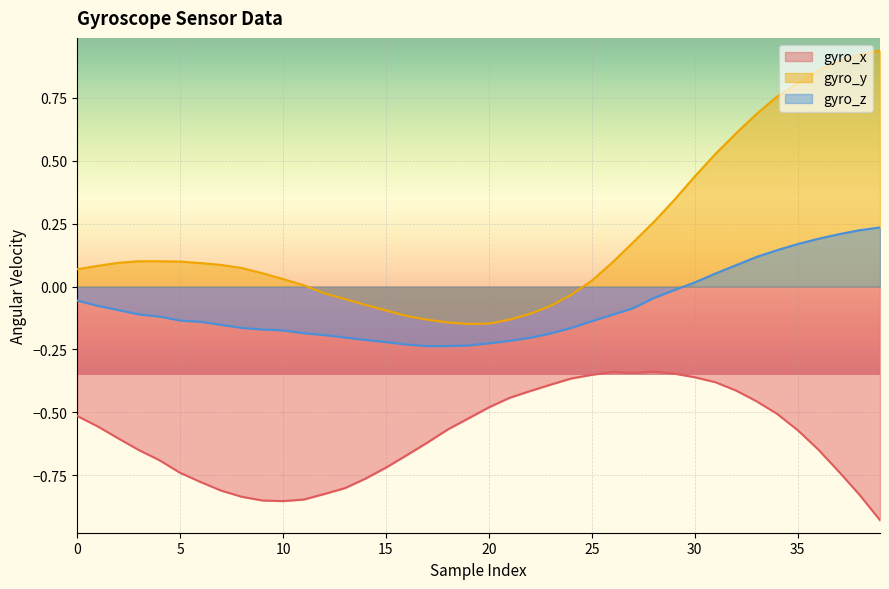

At 8, list the series in order from smallest to largest.

gyro_x, gyro_z, gyro_y